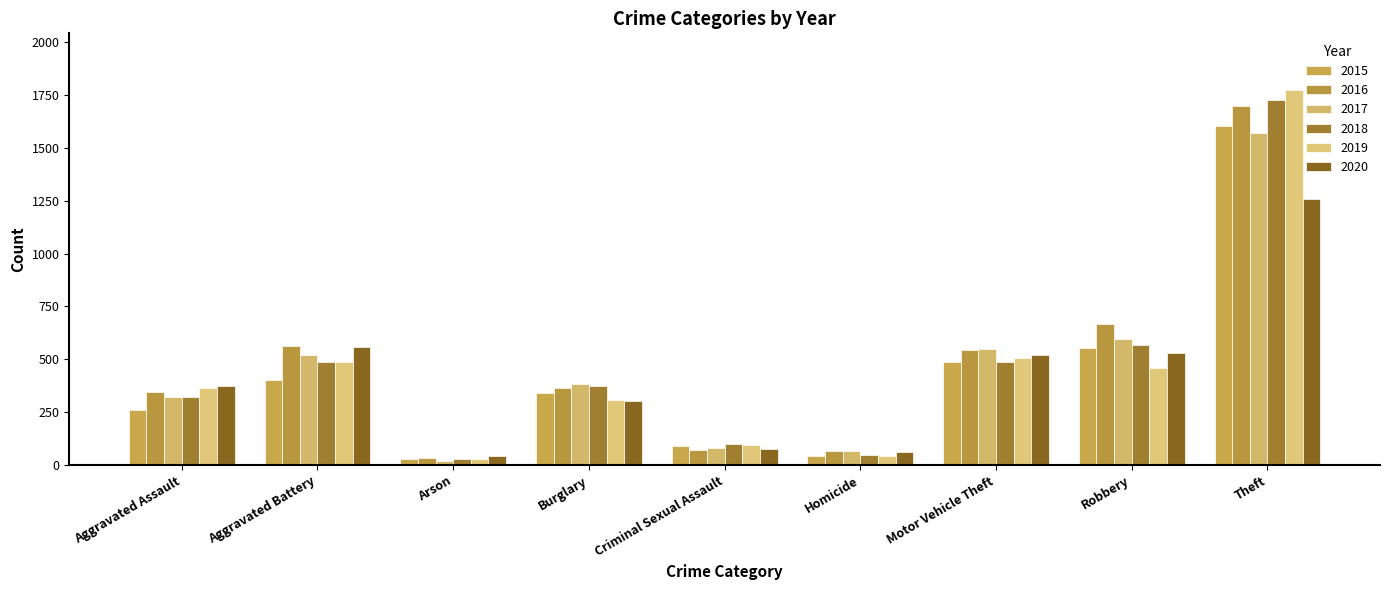

What is the label of the 4th bar from the right?

Homicide